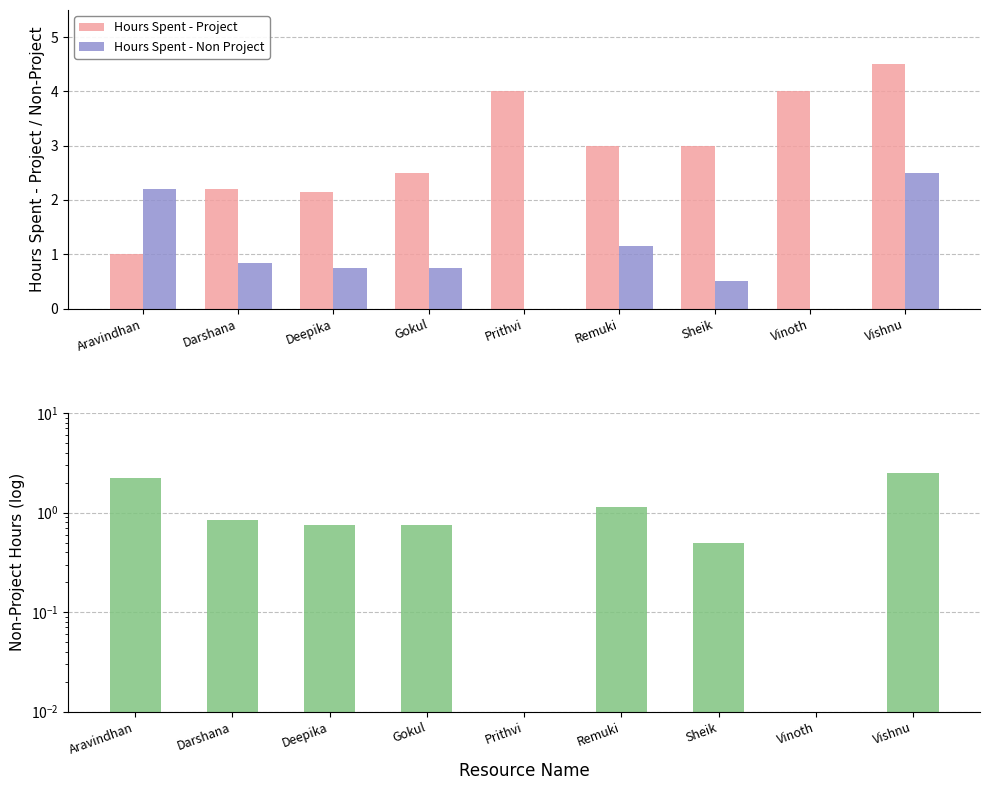

List the series in order of their overall mean, lowest first.

Hours Spent - Non Project, Hours Spent - Project